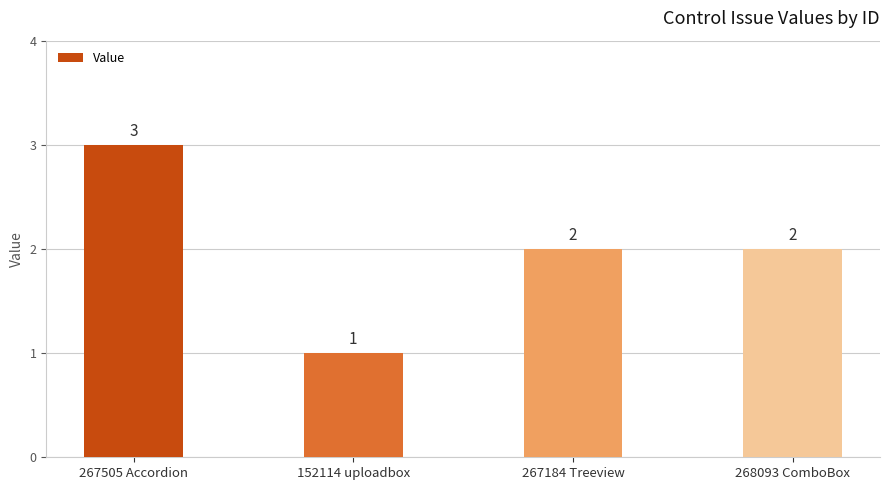

What is the label of the 4th bar from the right?

267505 Accordion